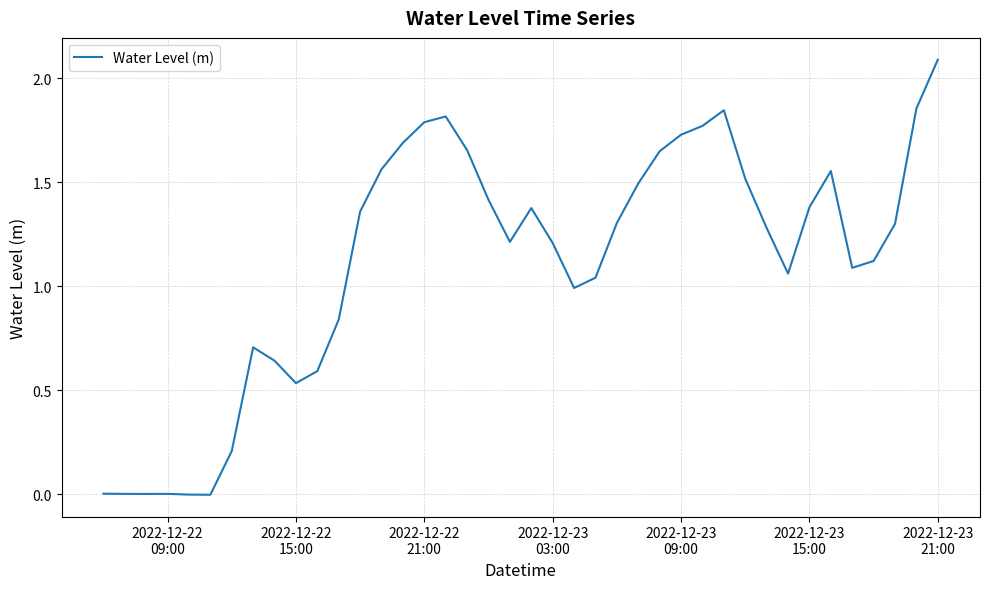

What is the maximum value shown in the chart?

2.1